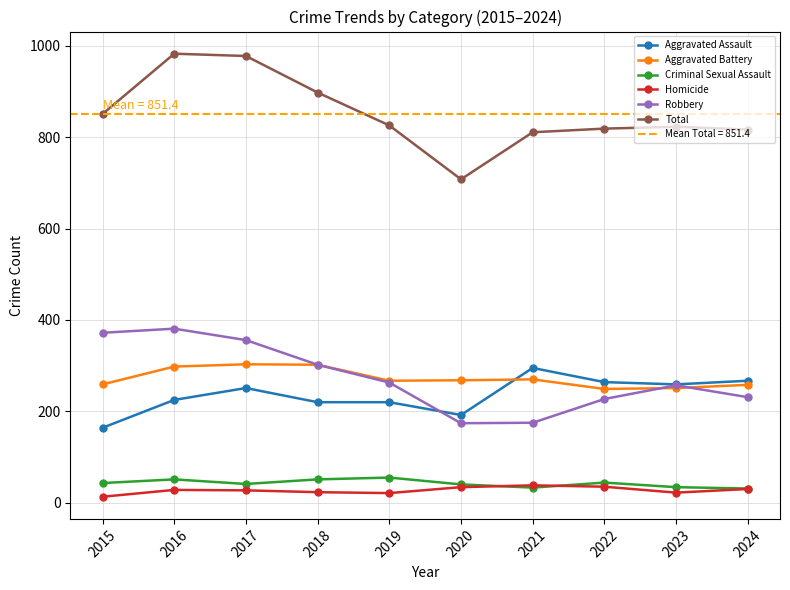

What are all the series names shown in the legend?

Aggravated Assault, Aggravated Battery, Criminal Sexual Assault, Homicide, Robbery, Total